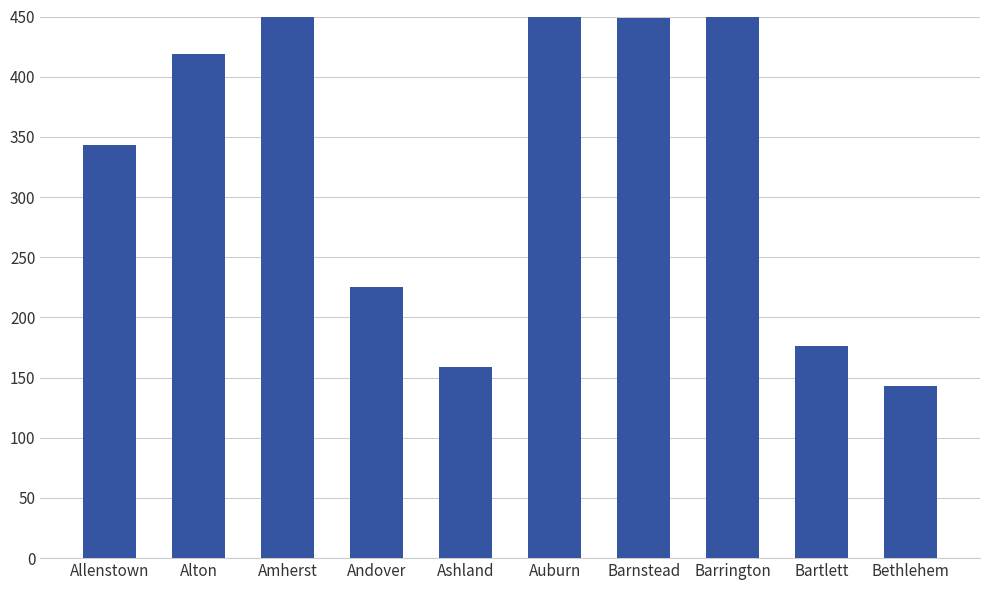

How many values are below 419?

5